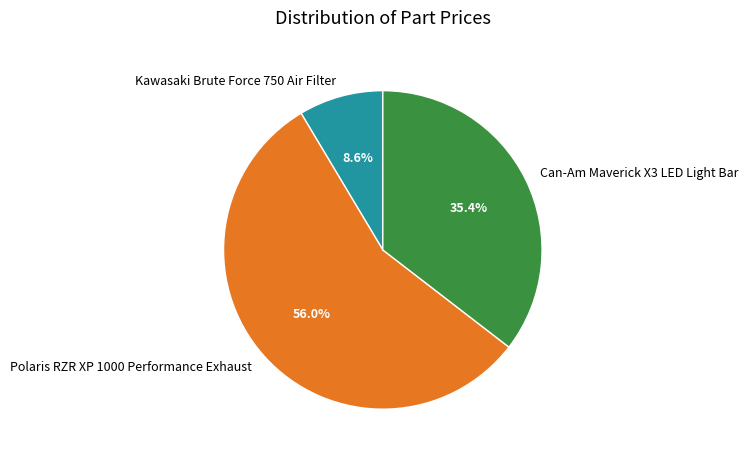

To the nearest percent, what is the combined percentage of Polaris RZR XP 1000 Performance Exhaust and Kawasaki Brute Force 750 Air Filter?

65%